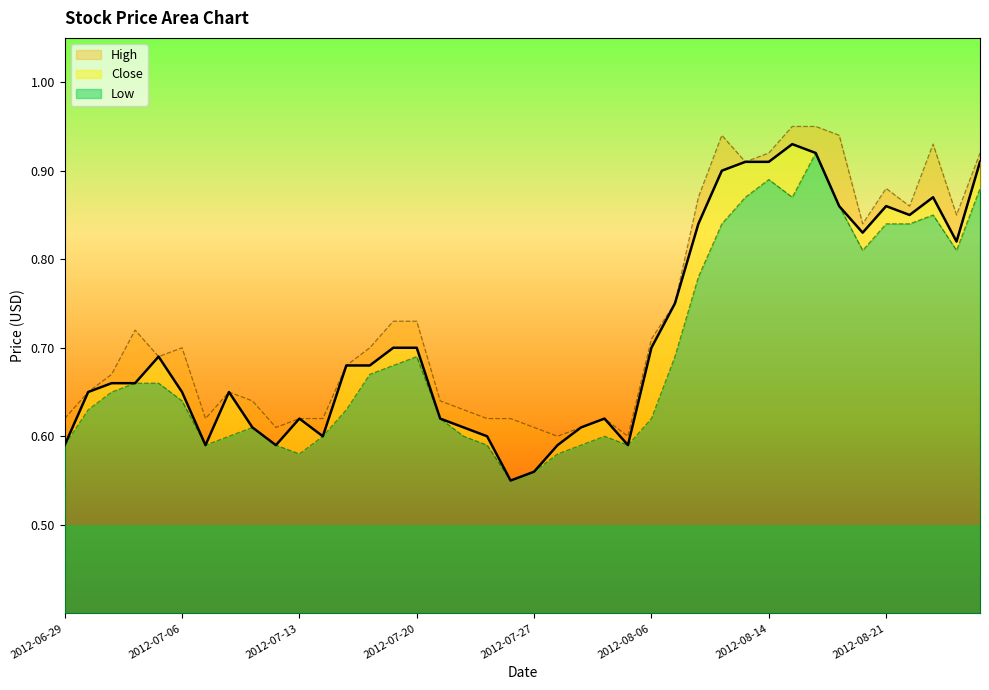

Reading right to left, extract all data points from this chart.

High: 0.9	0.8	0.9	0.9	0.9	0.8	0.9	0.9	0.9	0.9	0.9	0.9	0.9	0.8	0.7	0.6	0.6	0.6	0.6	0.6	0.6	0.6	0.6	0.6	0.7	0.7	0.7	0.7	0.6	0.6	0.6	0.6	0.7	0.6	0.7	0.7	0.7	0.7	0.7	0.6
Close: 0.9	0.8	0.9	0.8	0.9	0.8	0.9	0.9	0.9	0.9	0.9	0.9	0.8	0.8	0.7	0.6	0.6	0.6	0.6	0.6	0.6	0.6	0.6	0.6	0.7	0.7	0.7	0.7	0.6	0.6	0.6	0.6	0.7	0.6	0.7	0.7	0.7	0.7	0.7	0.6
Low: 0.9	0.8	0.8	0.8	0.8	0.8	0.9	0.9	0.9	0.9	0.9	0.8	0.8	0.7	0.6	0.6	0.6	0.6	0.6	0.6	0.6	0.6	0.6	0.6	0.7	0.7	0.7	0.6	0.6	0.6	0.6	0.6	0.6	0.6	0.6	0.7	0.7	0.7	0.6	0.6